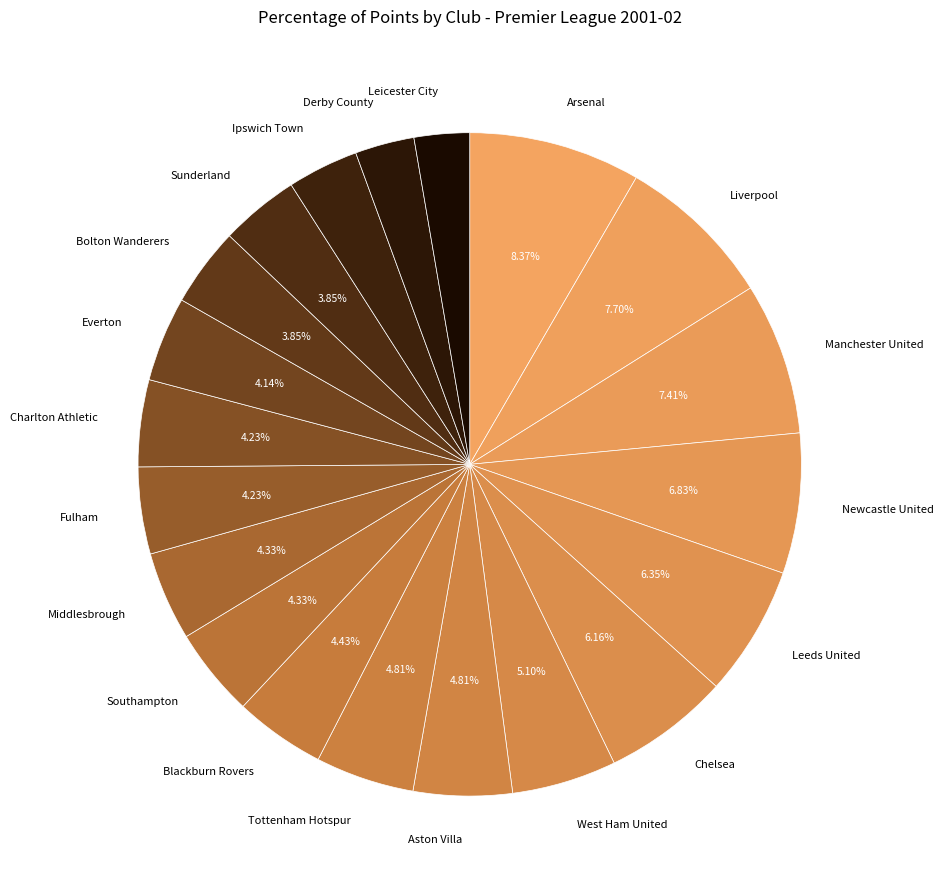

How many segments does this pie chart have?

20